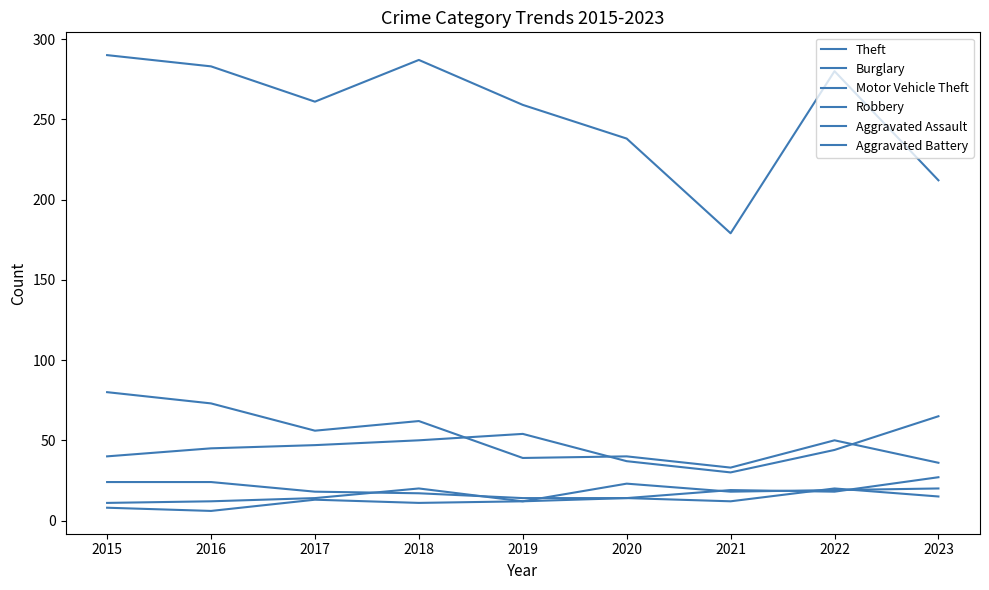

Does the chart have visible grid lines?

No